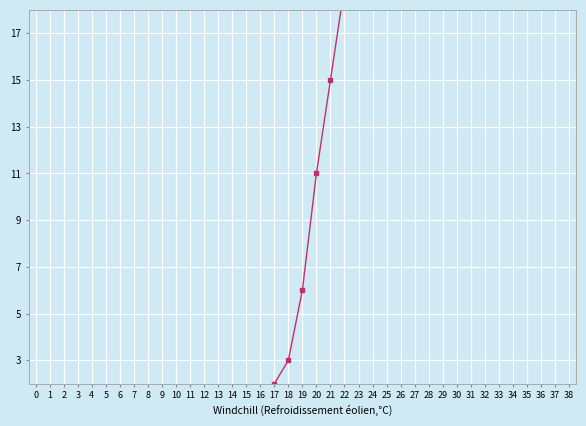

Reading left to right, extract all data points from this chart.

-16	-14	-13	-11	-10	-9	-9	-8	-7	-6	-5	-4	-4	-3	-2	-1	0	2	3	6	11	15	19	22	29	39	46	50	52	55	59	62	66	69	73	77	80	84	88